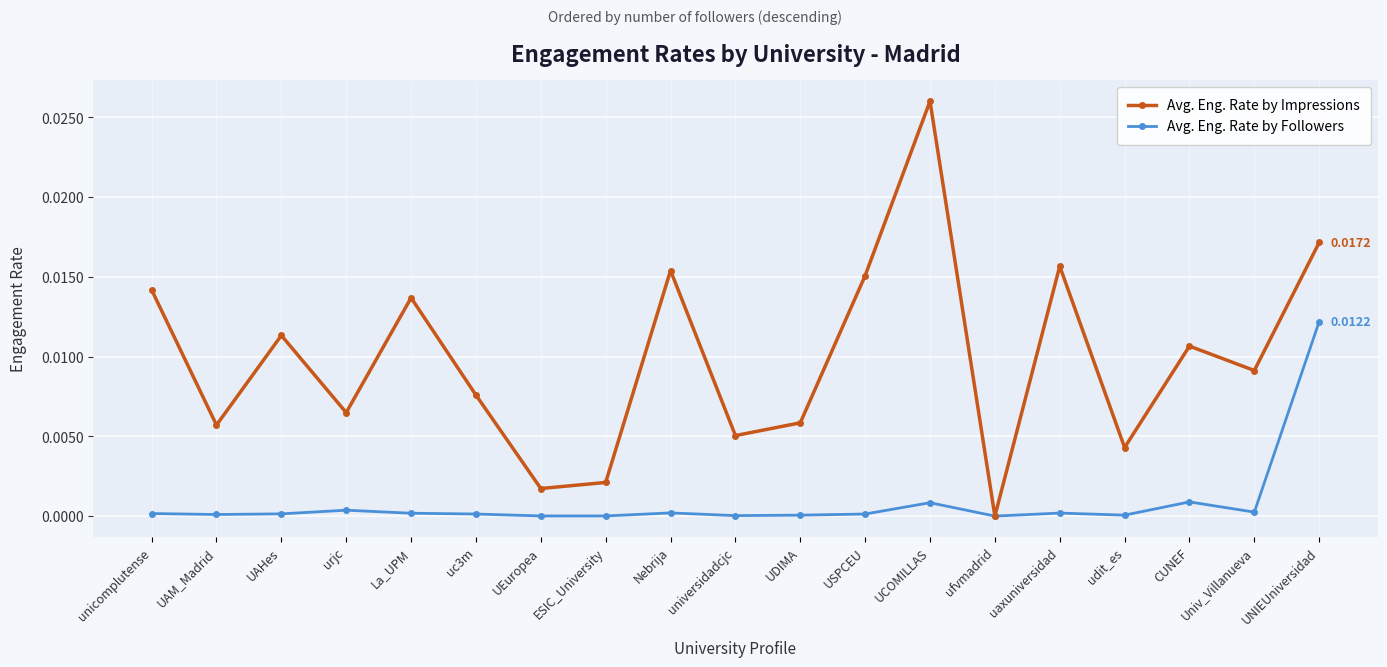

Which series changed the most between UAHes and UCOMILLAS?

Avg. Eng. Rate by Impressions